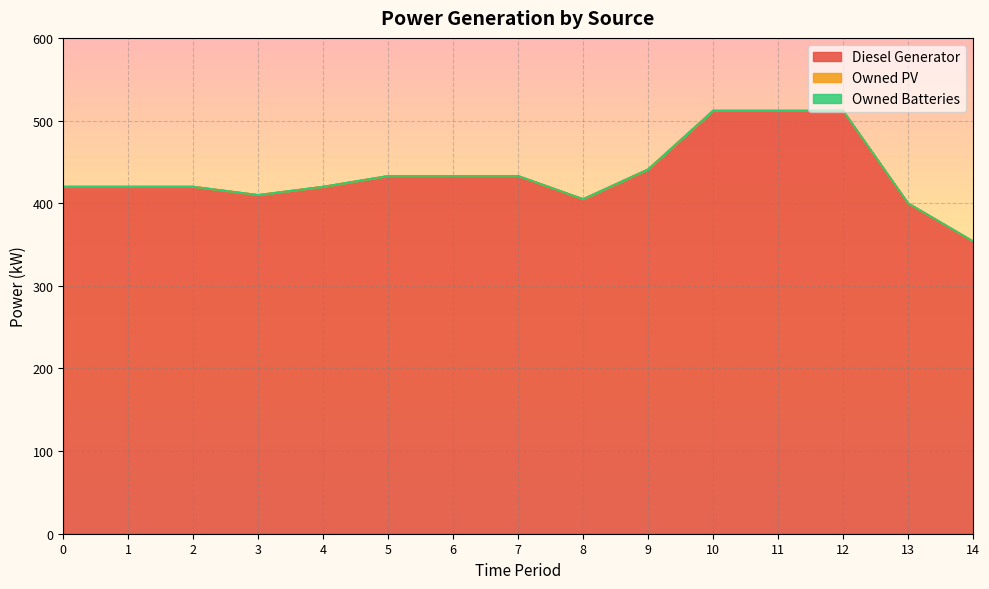

The value of Owned Batteries at 2 is 0. True or false?

True